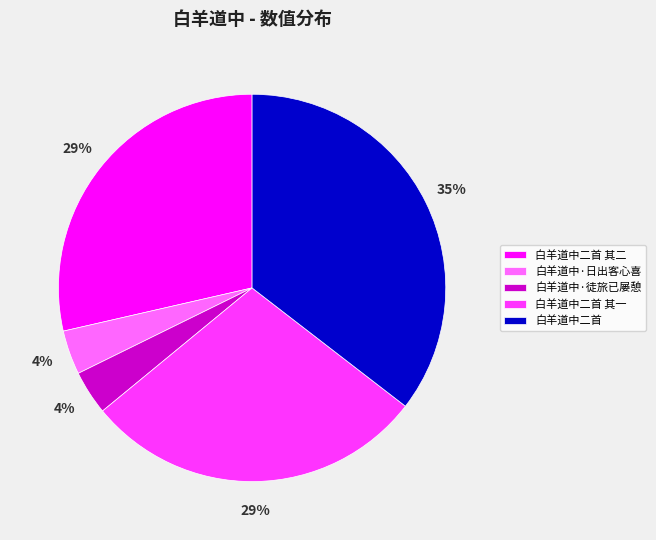

Do 白羊道中二首 其二 and 白羊道中二首 together represent more than half of the pie?

Yes